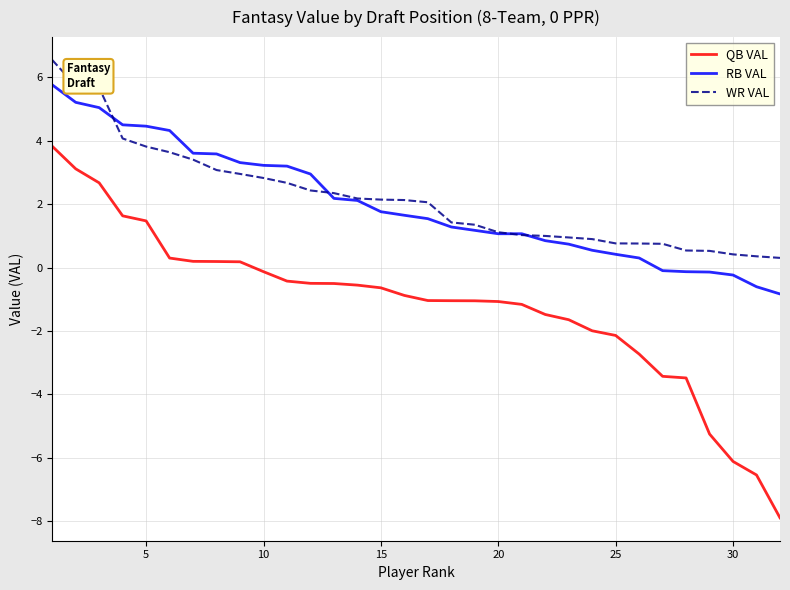

What is the difference between the second highest and minimum values in the QB VAL series?

11.0